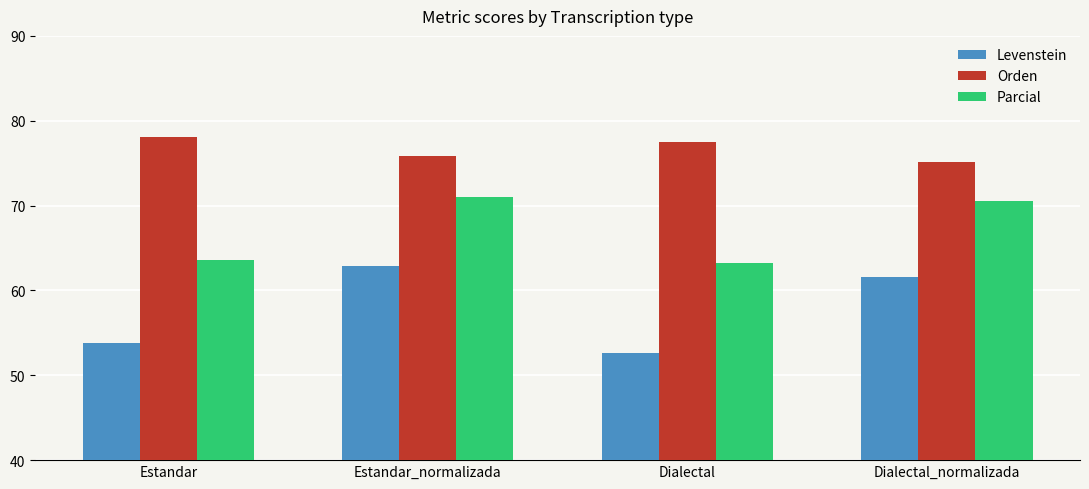

How many groups of bars are there?

4